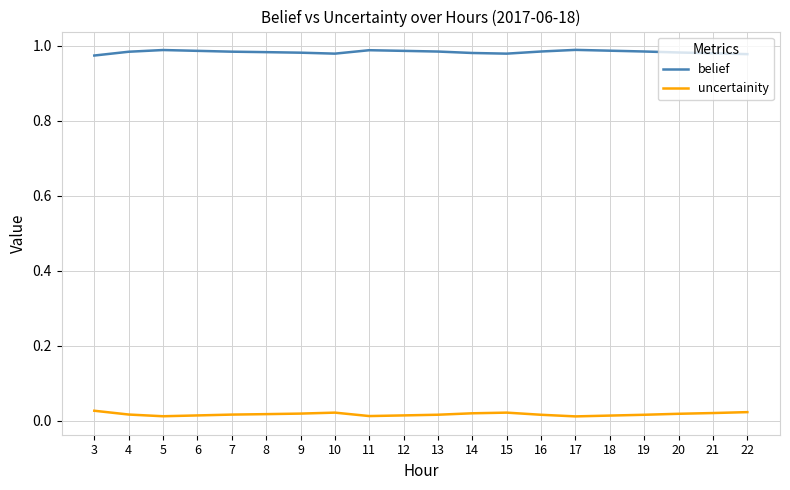

What are all the series names shown in the legend?

belief, uncertainity